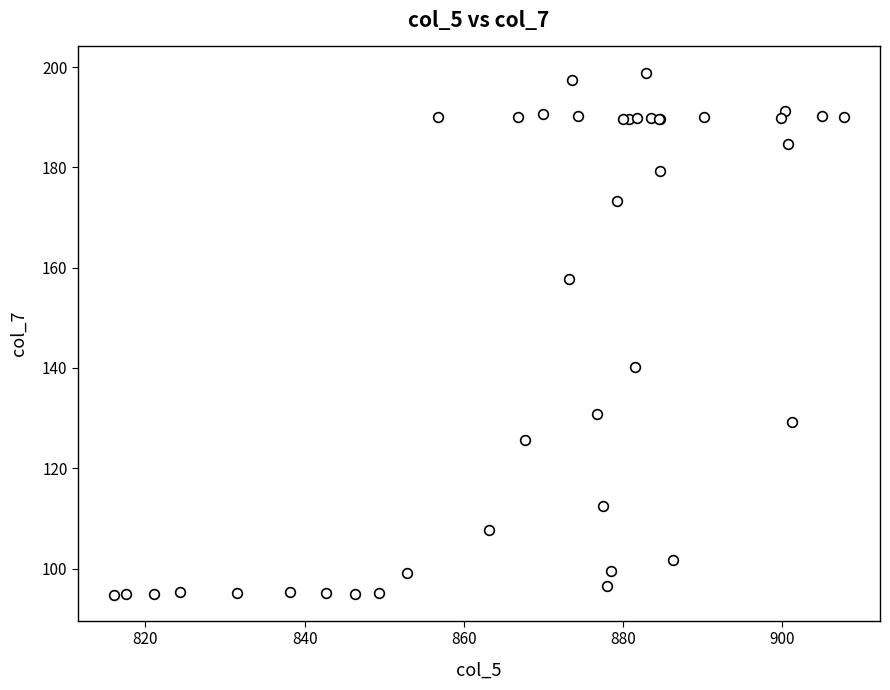

What Y value in the scatter plot is closest to 146?

140.2